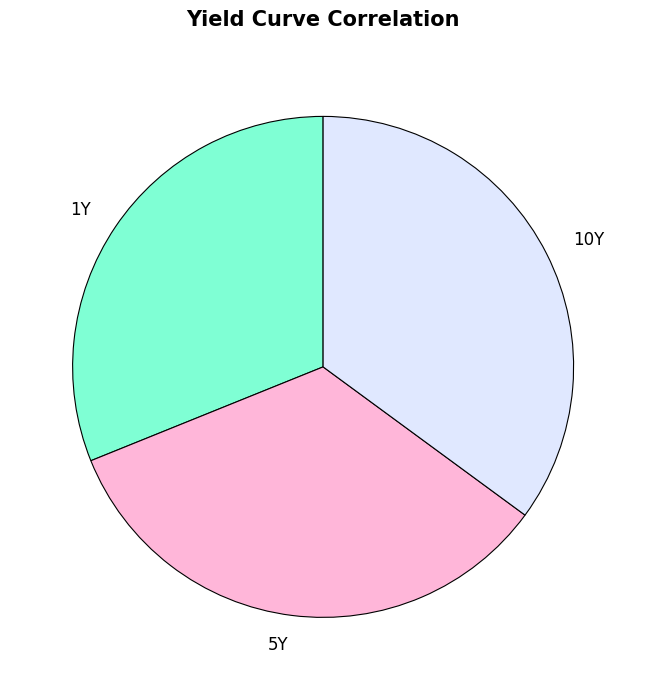

Does 1Y account for over 50% of the chart?

No